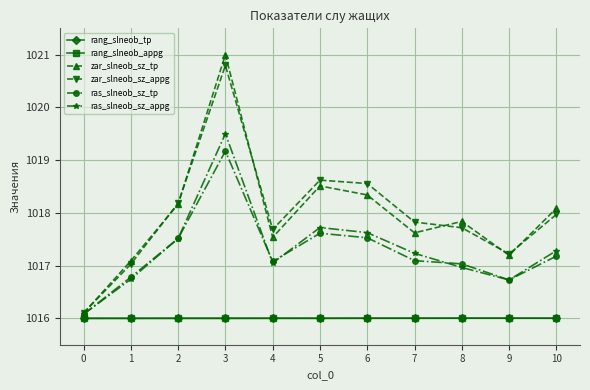

The value of rang_slneob_appg at 4 is 1564.0. True or false?

False